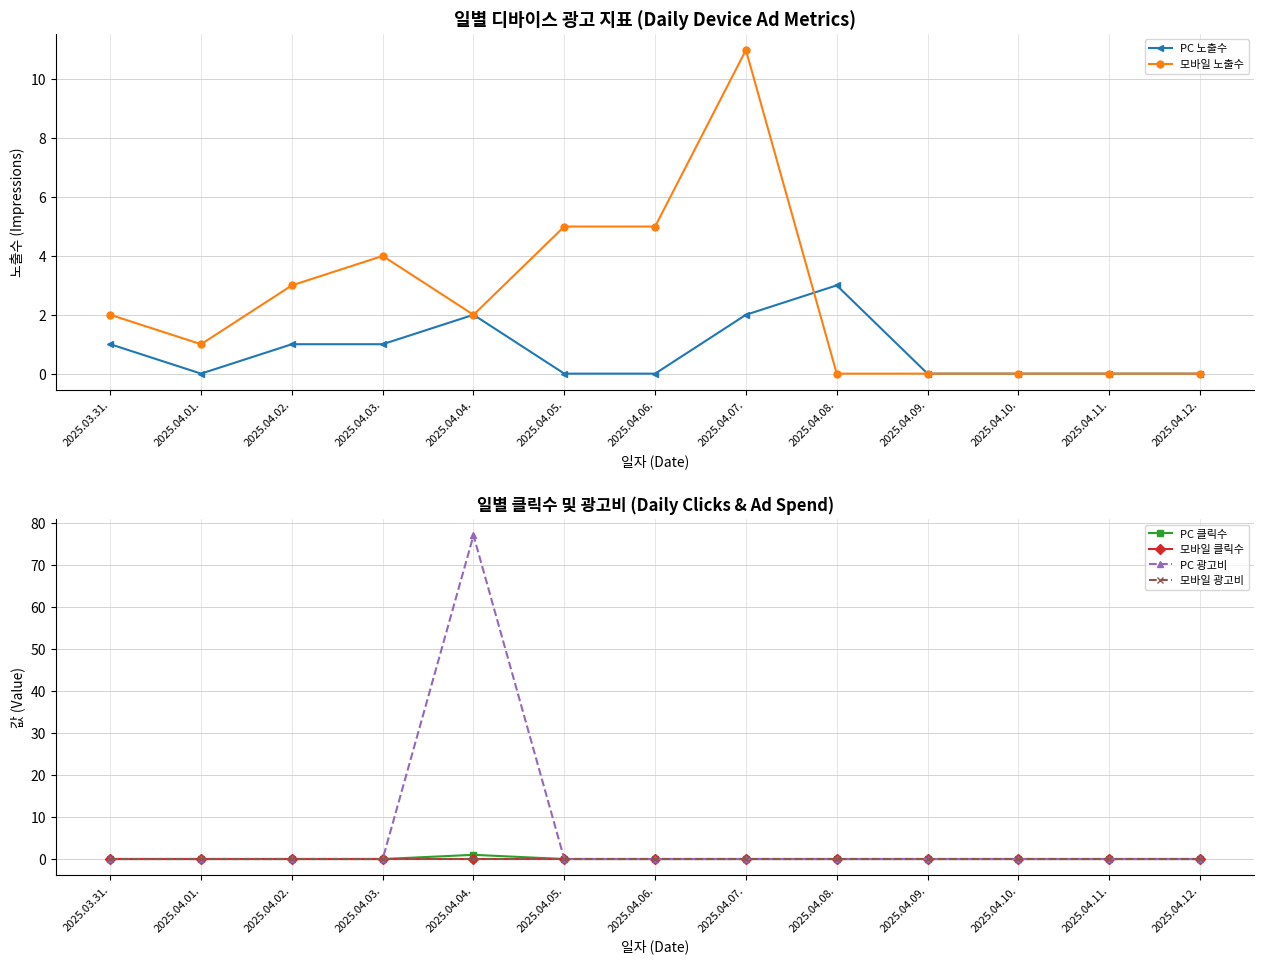

What is the label of the 6th point from the left?

2025.04.05.